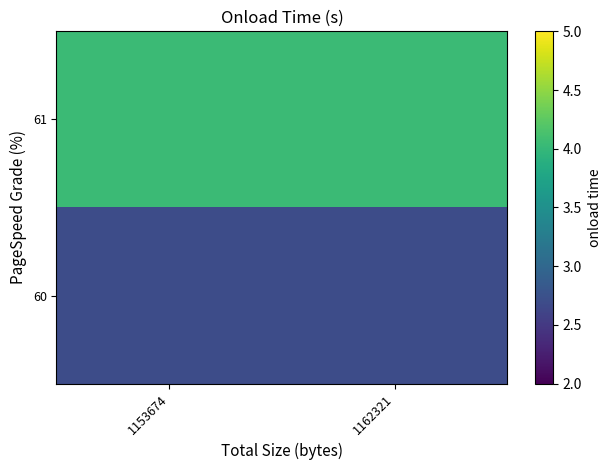

Which category has the highest value across all series?

1153674